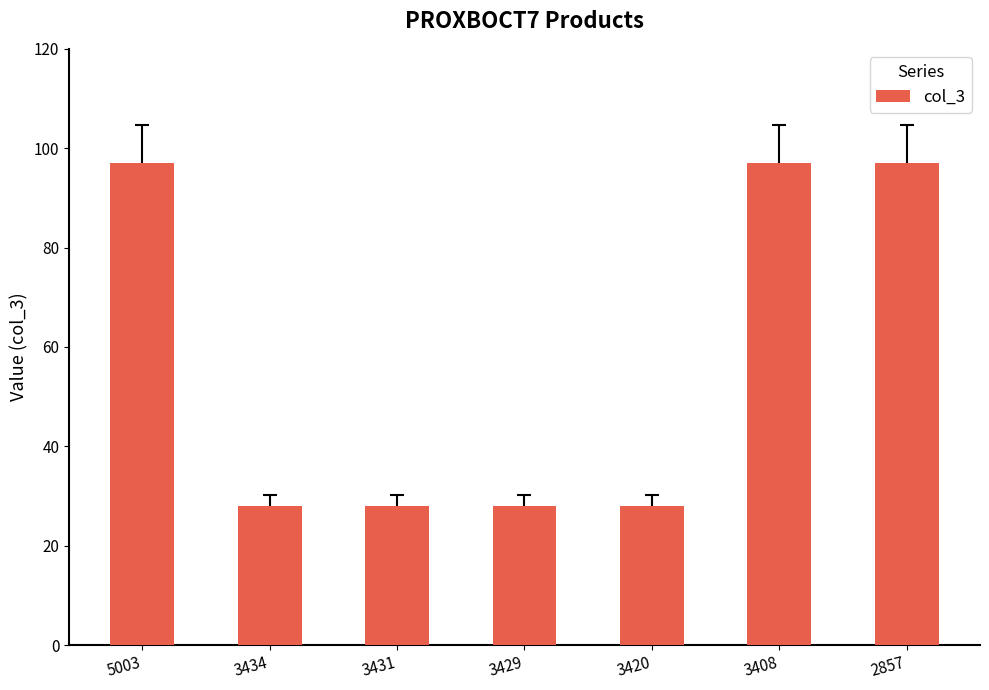

What is the value of the 3rd bar from the left?

28